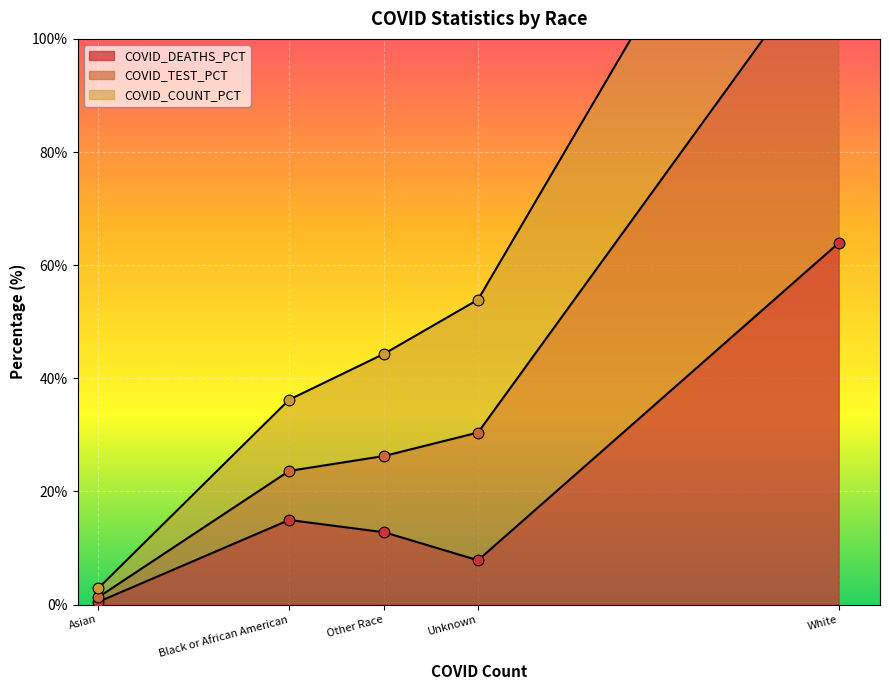

Which series has the largest Y range (max minus min)?

COVID_TEST_PCT